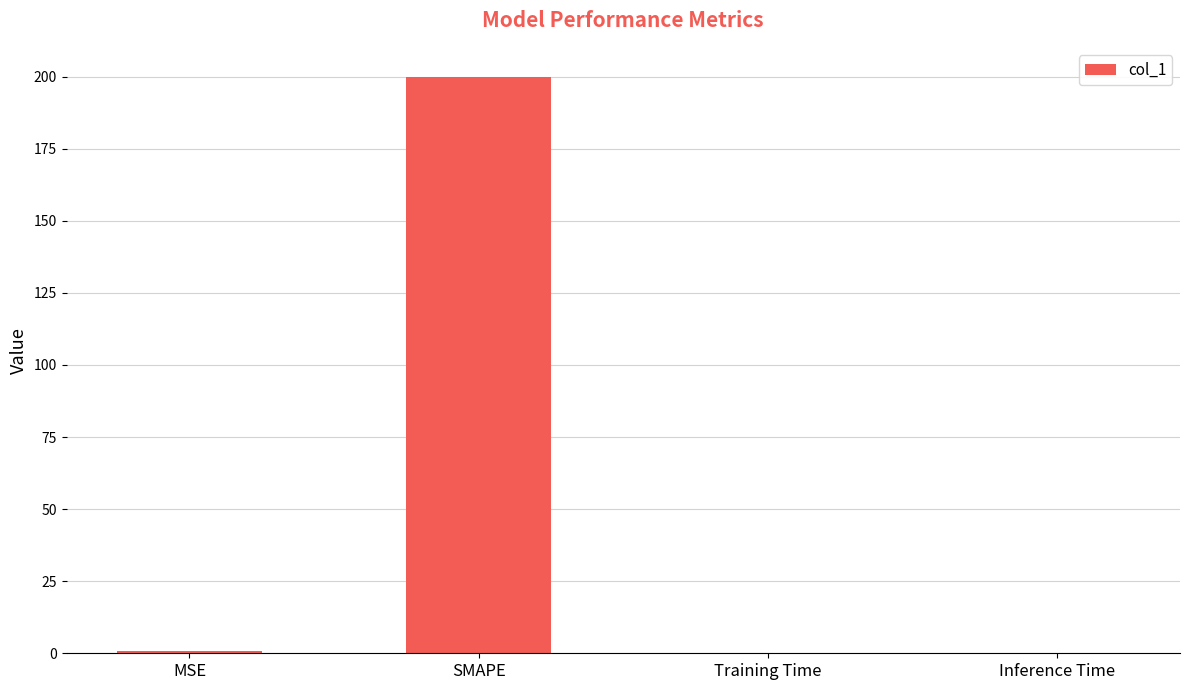

Are the bars horizontal?

No